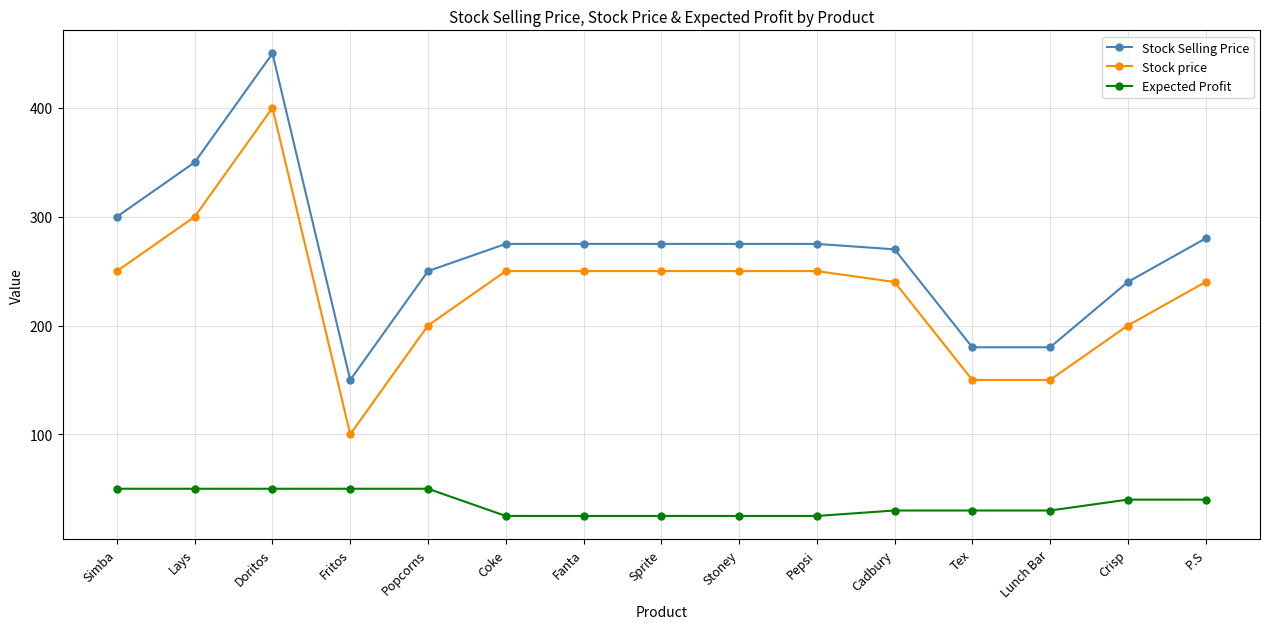

Reading left to right, transcribe all the data shown in this chart.

Stock Selling Price: 300	350	450	150	250	275	275	275	275	275	270	180	180	240	280
Stock price: 250	300	400	100	200	250	250	250	250	250	240	150	150	200	240
Expected Profit: 50	50	50	50	50	25	25	25	25	25	30	30	30	40	40